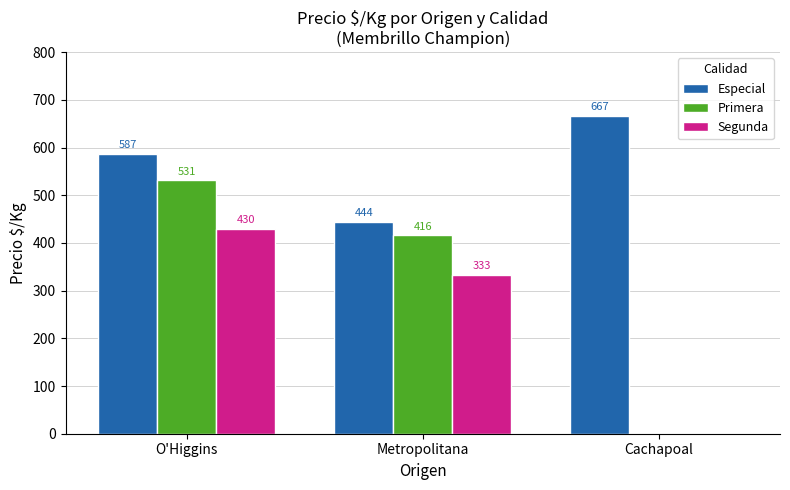

What are all the series names shown in the legend?

Especial, Primera, Segunda